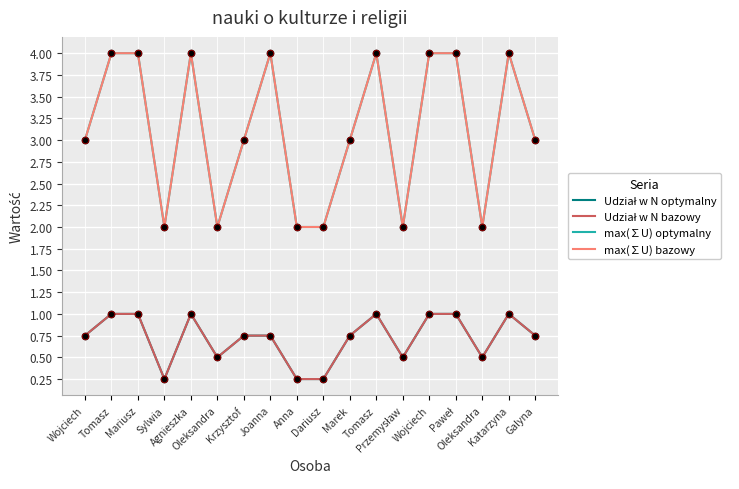

At how many categories does at least one series exceed 3?

8